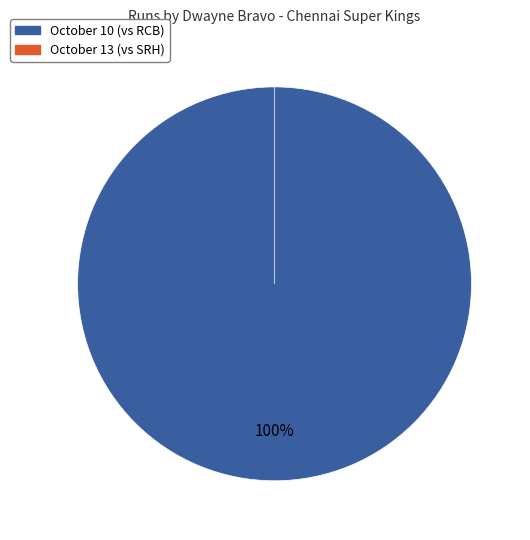

What percentage is the October 10 slice, to the nearest percent?

100%